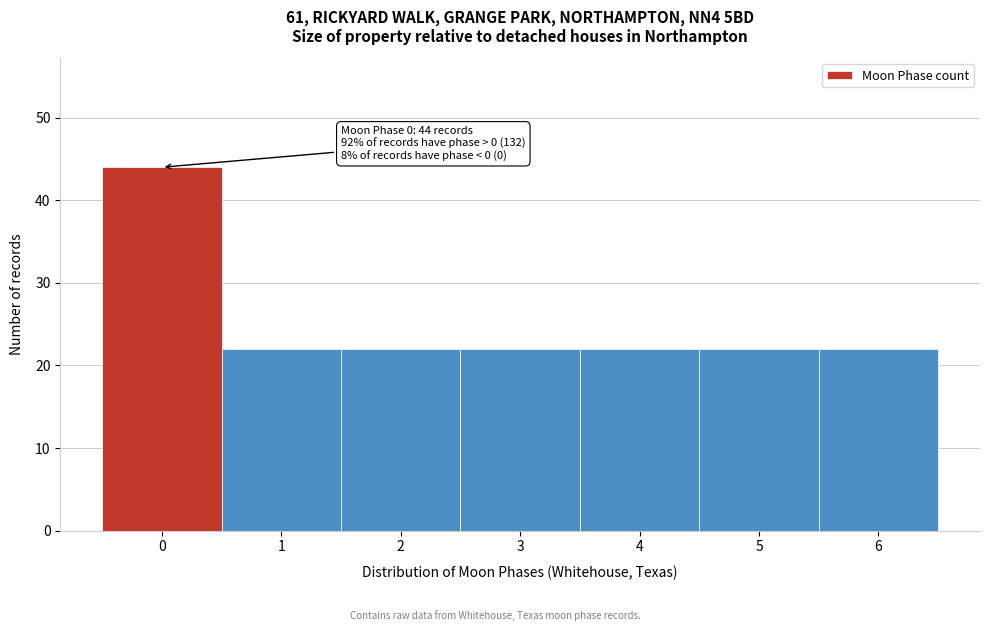

Reading left to right, transcribe all the data shown in this chart.

0=44	1=22	2=22	3=22	4=22	5=22	6=22